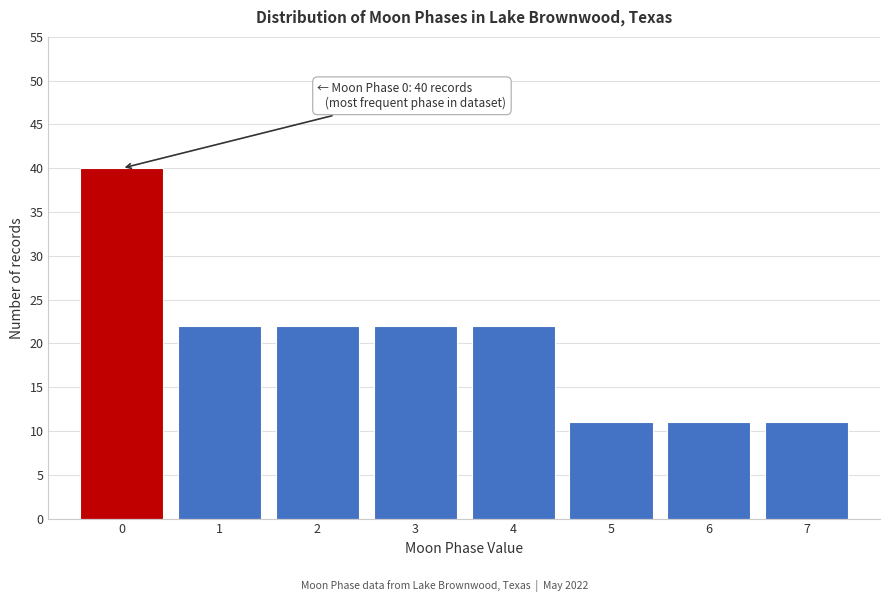

Reading left to right, list all the values displayed in this chart.

40	22	22	22	22	11	11	11